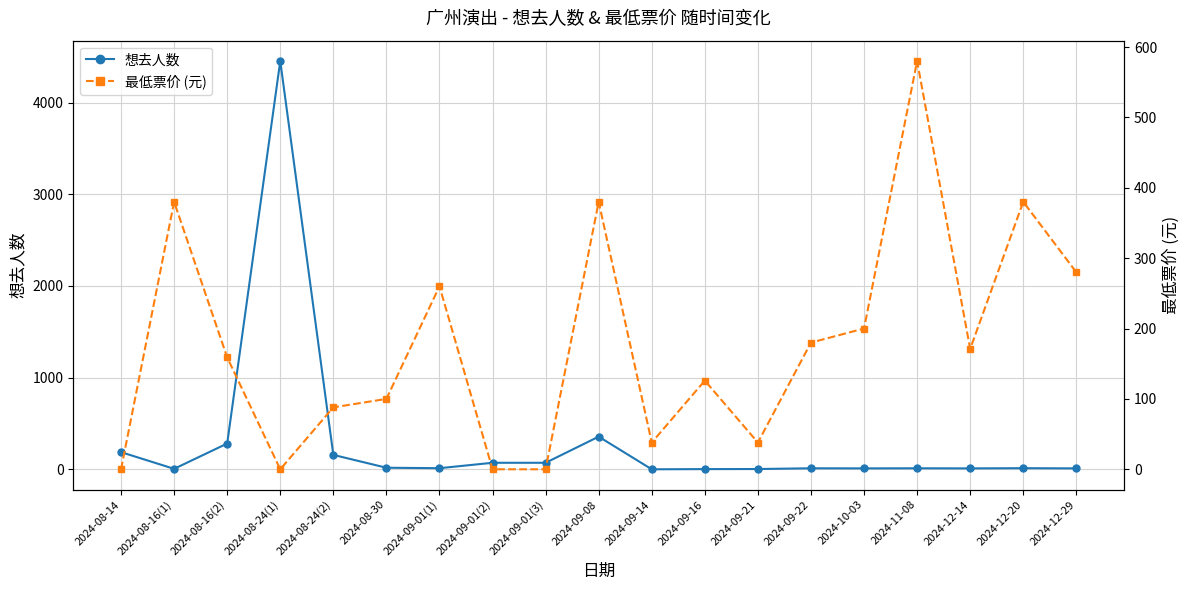

How many interior local valleys does the 最低票价 (元) series have?

4